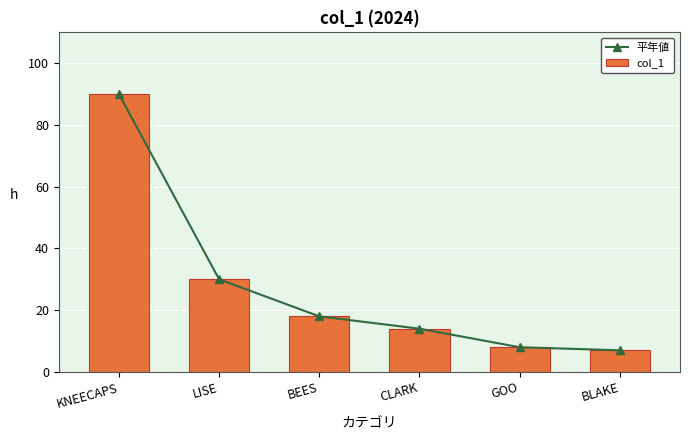

Rank the series at BLAKE from highest to lowest value.

平年値, col_1